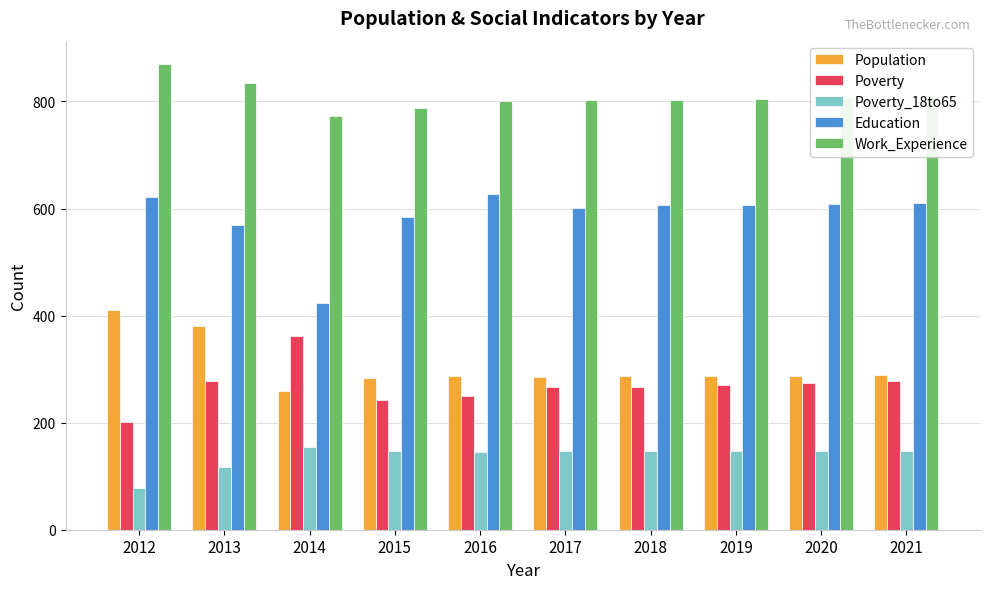

What is the spread (max minus min) of values at 2012?

792